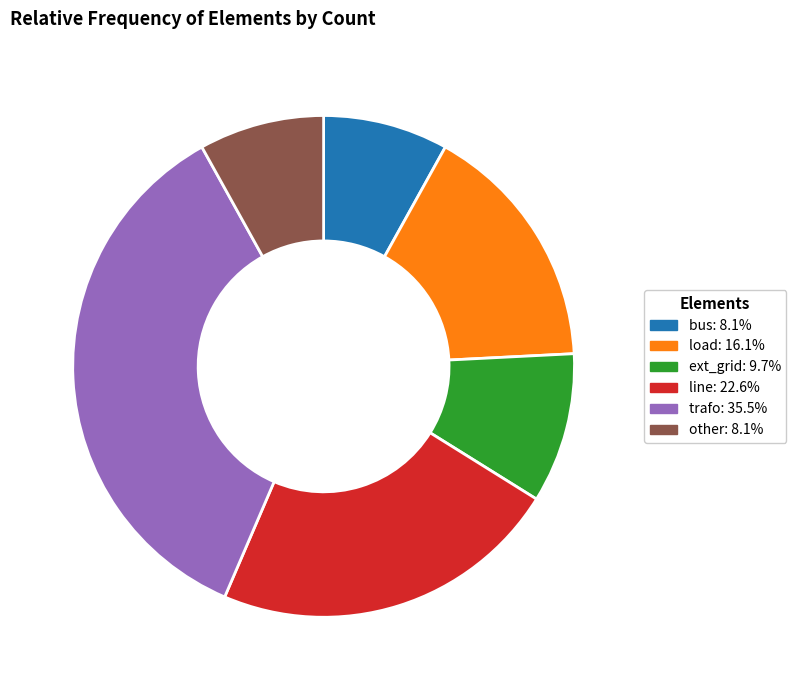

Do bus and trafo together represent more than half of the pie?

No